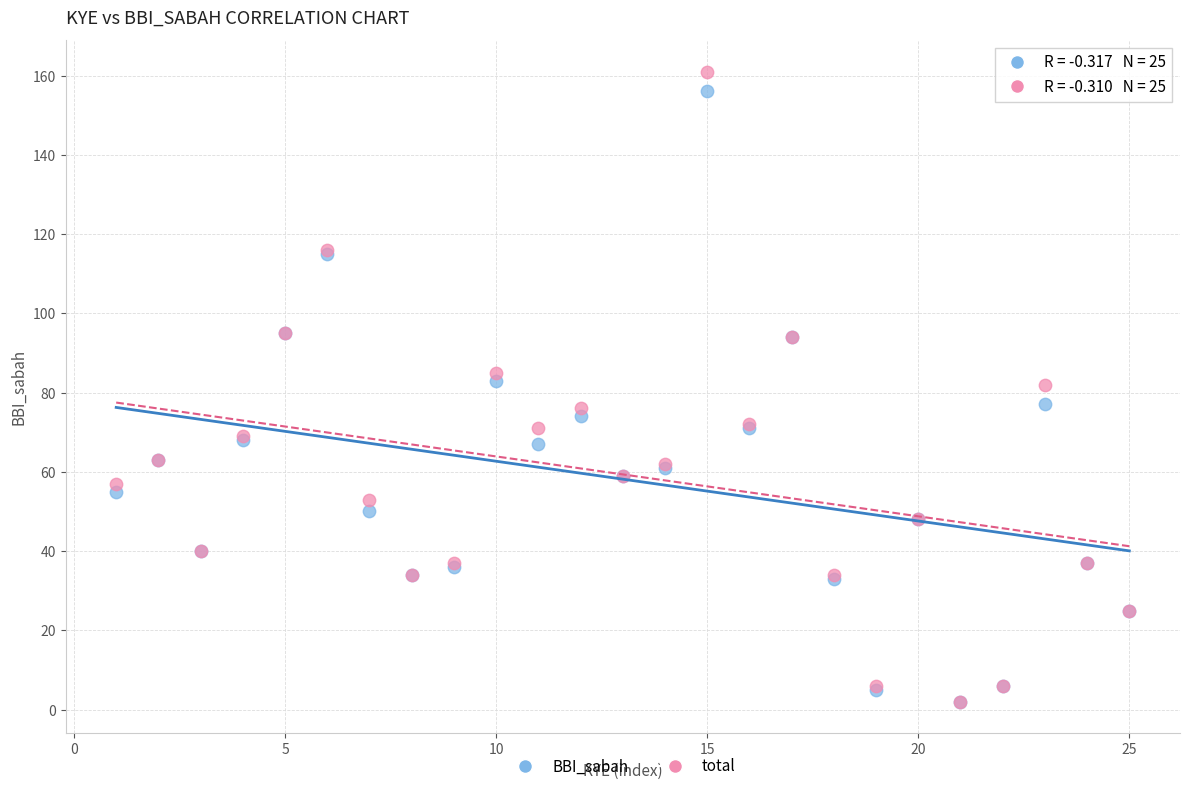

Which series contains the highest Y value?

total